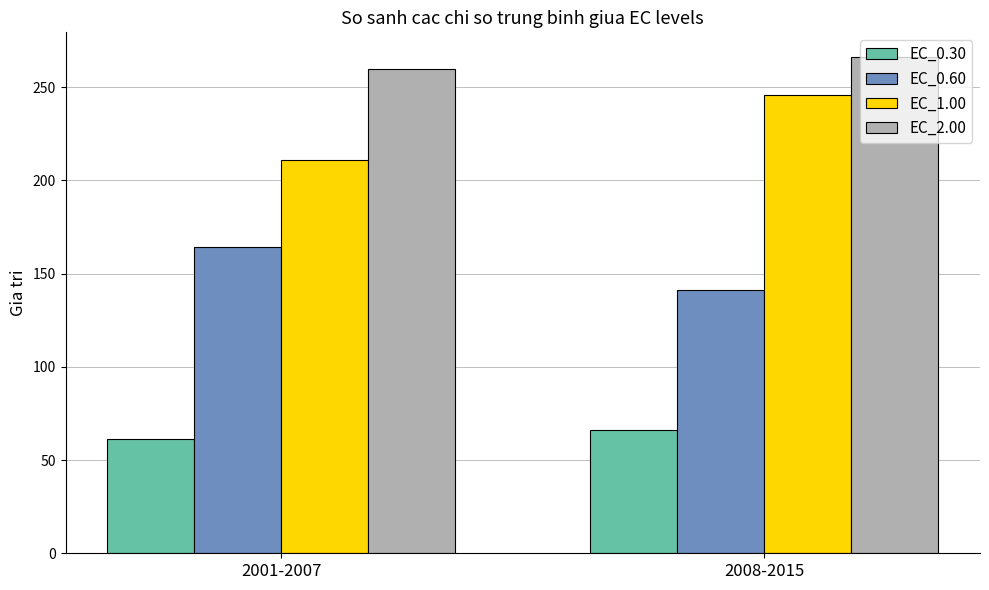

How many values in the EC_0.30 series exceed 66?

1